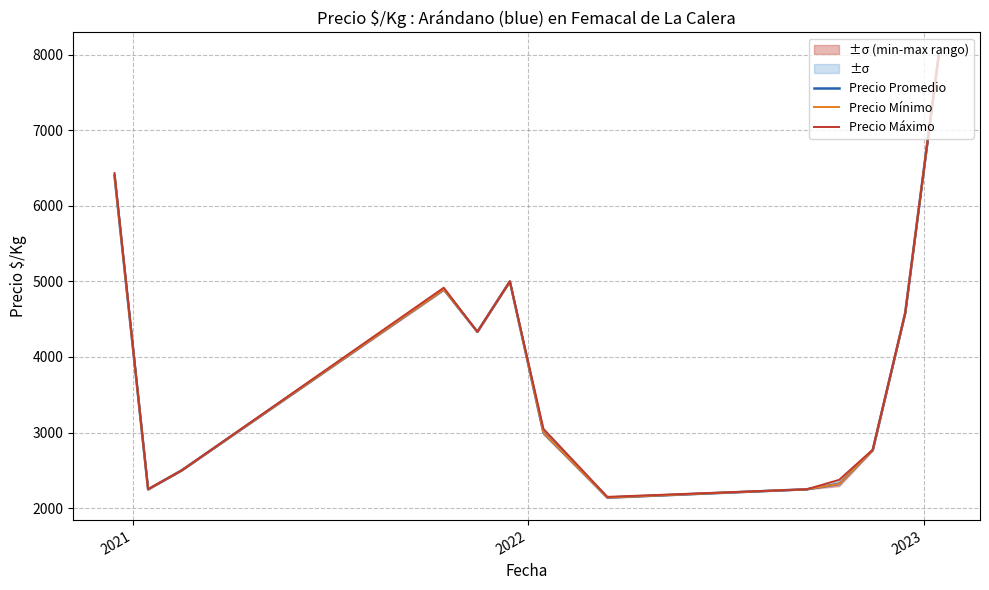

Does the chart have visible grid lines?

Yes